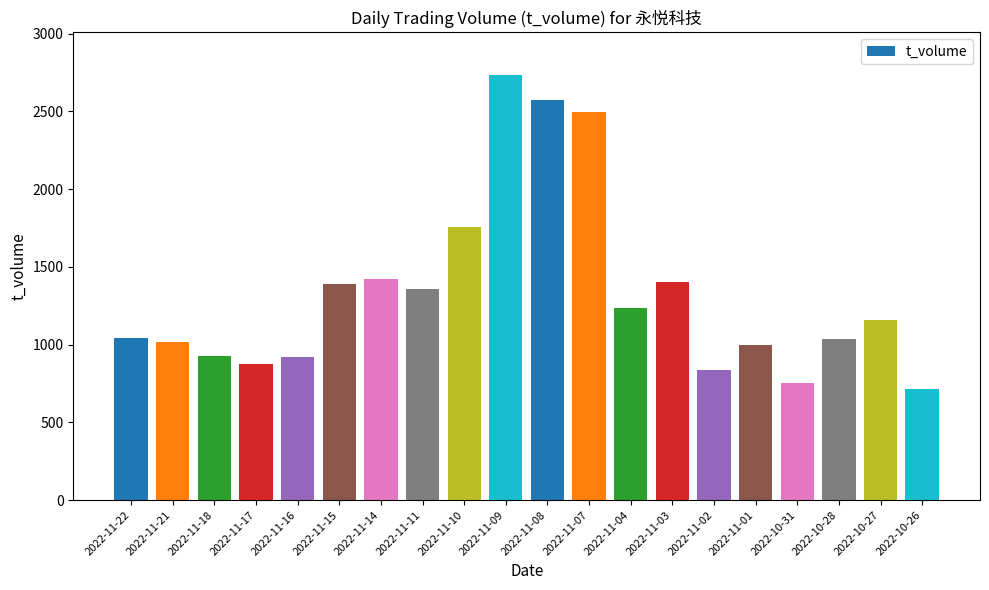

What is the label of the 20th bar from the right?

2022-11-22